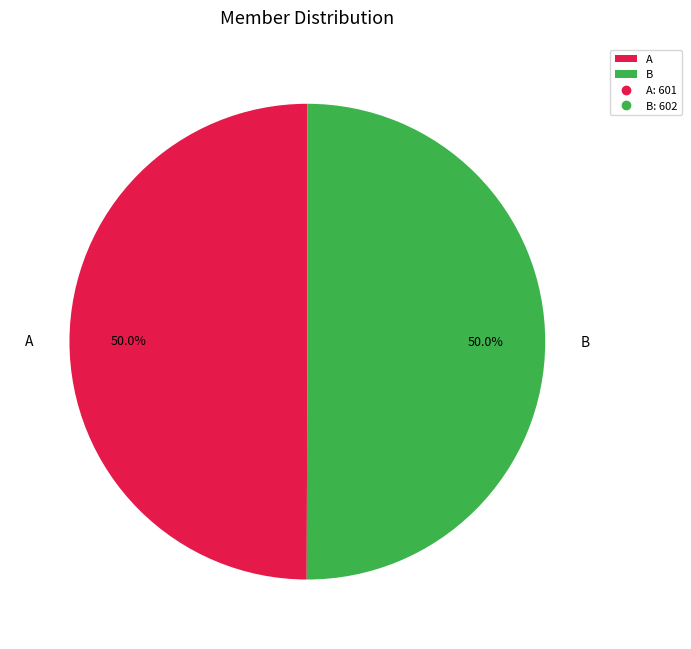

Approximately how many times larger is the value at B compared to A?

1.0